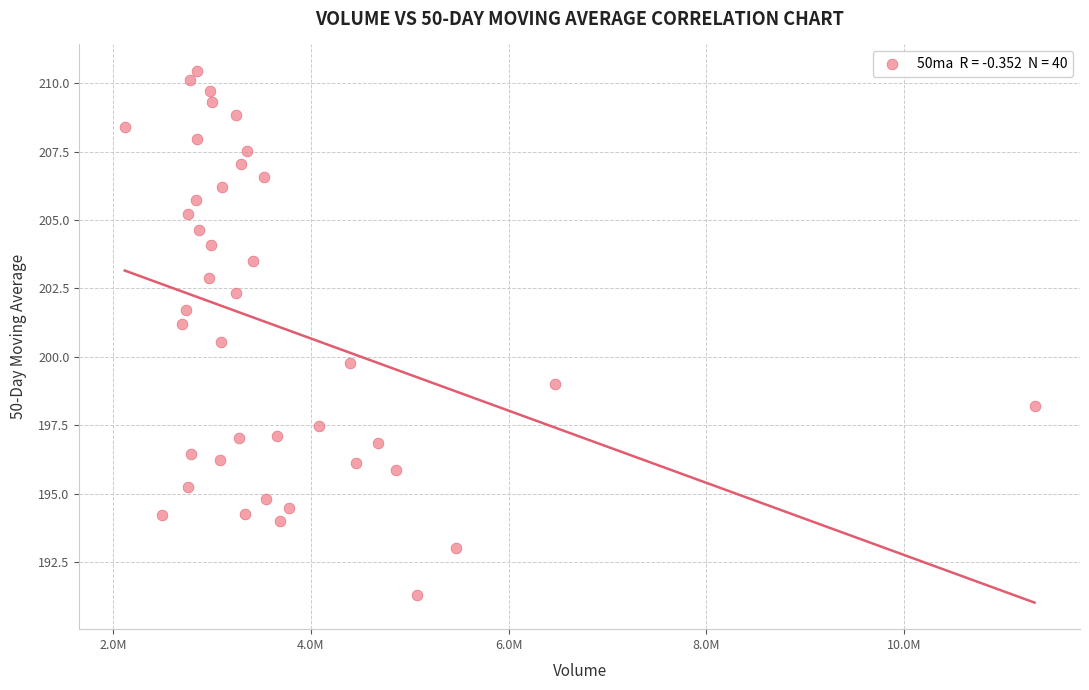

What is the range of X values (max minus min)?

9196700.0